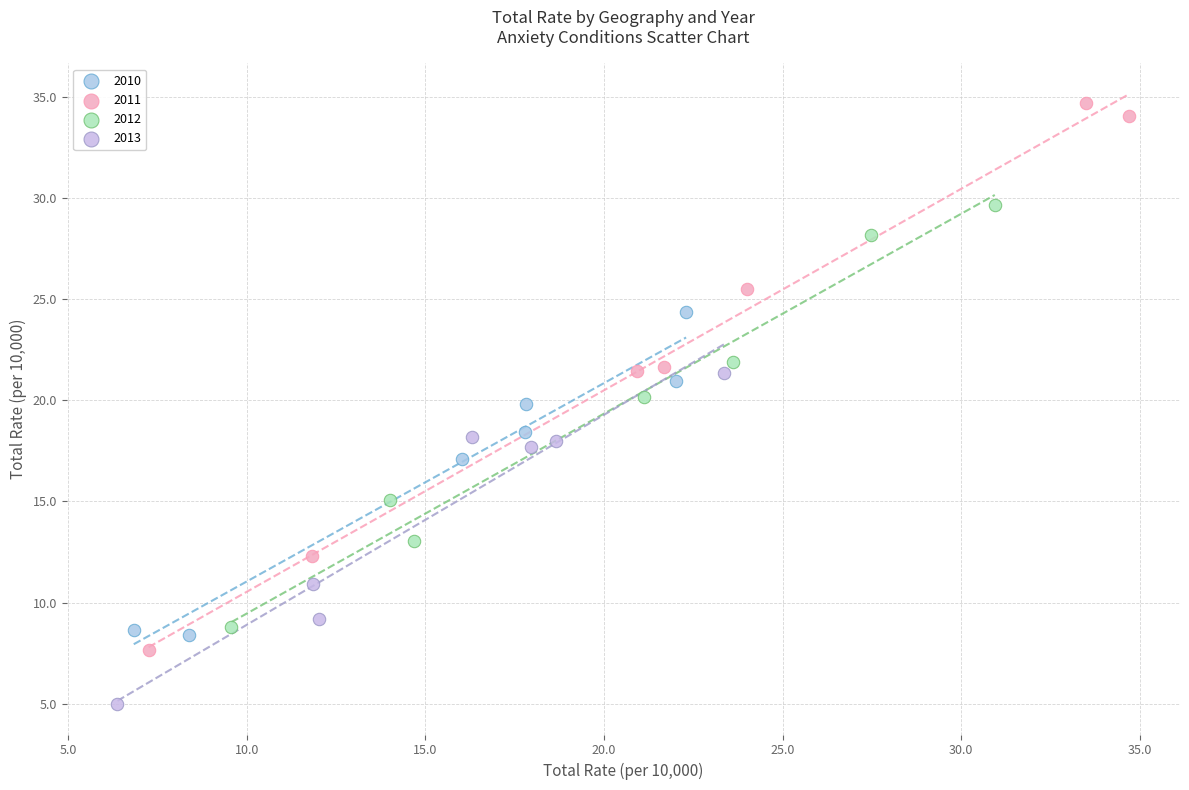

Which series reaches the maximum Y coordinate?

2011